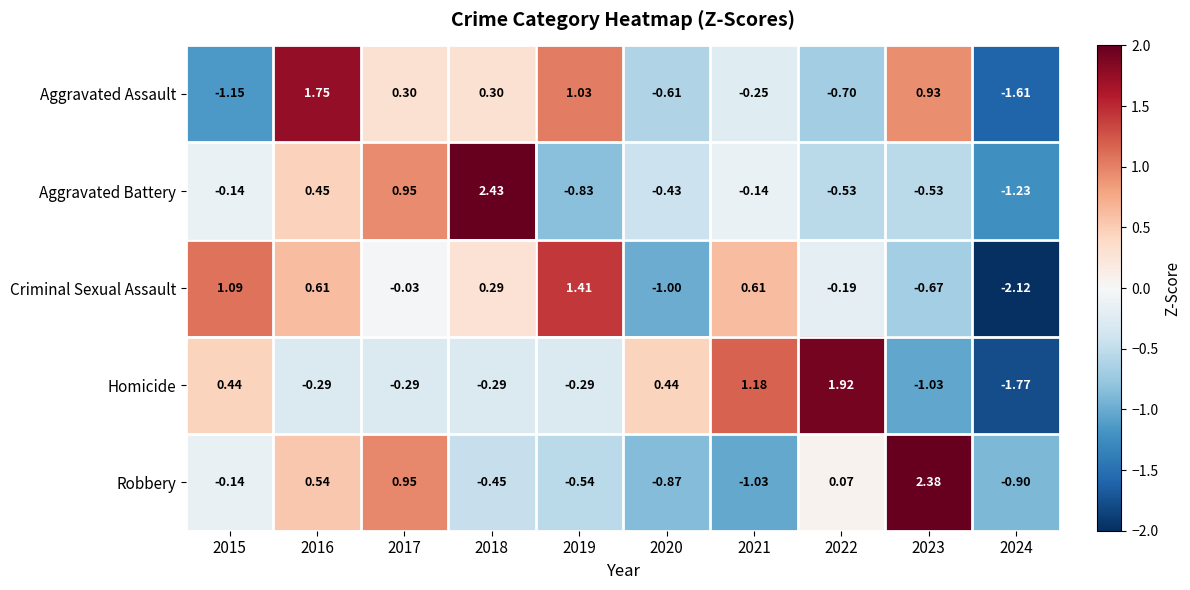

What is the spread (max minus min) of values at 2021?

2.2